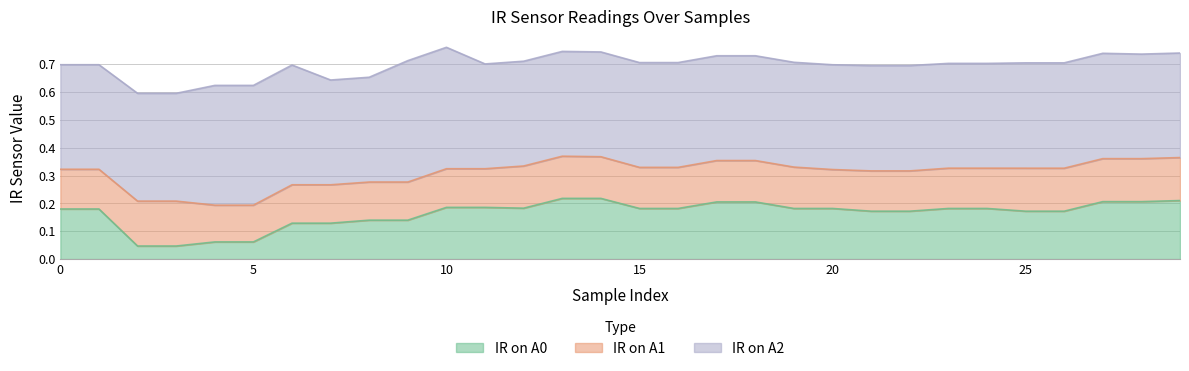

What is the sum of all IR on A2 values?

11.6